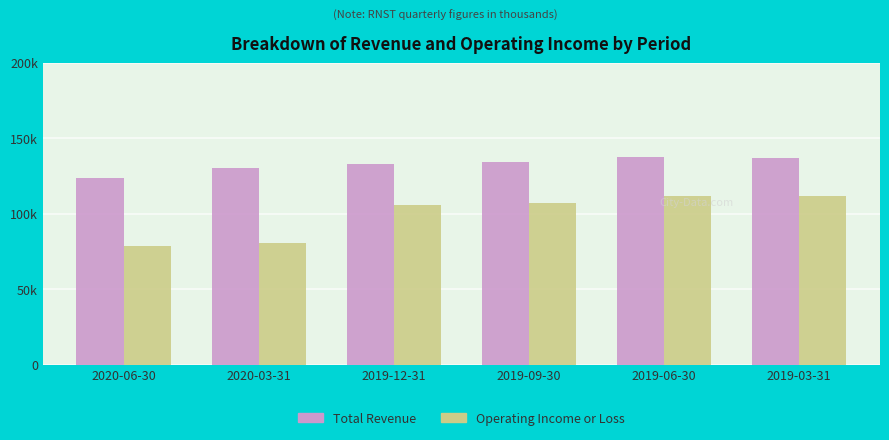

What are all the series names shown in the legend?

Total Revenue, Operating Income or Loss